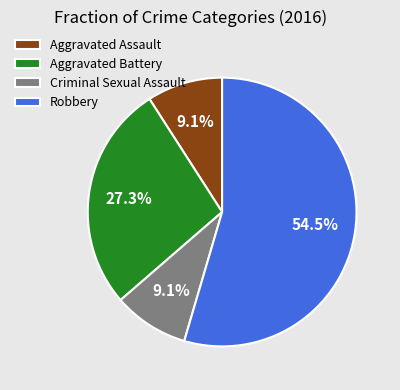

Which slice represents more than half of the pie?

Robbery